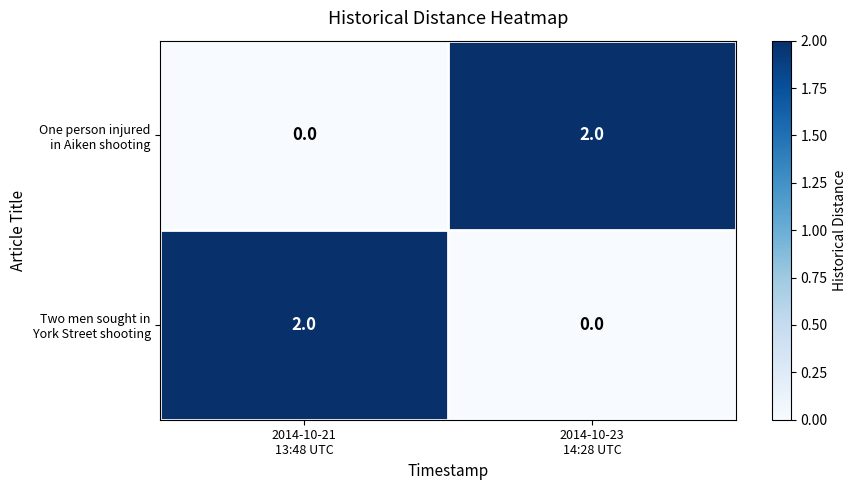

How many distinct data groups are displayed?

2